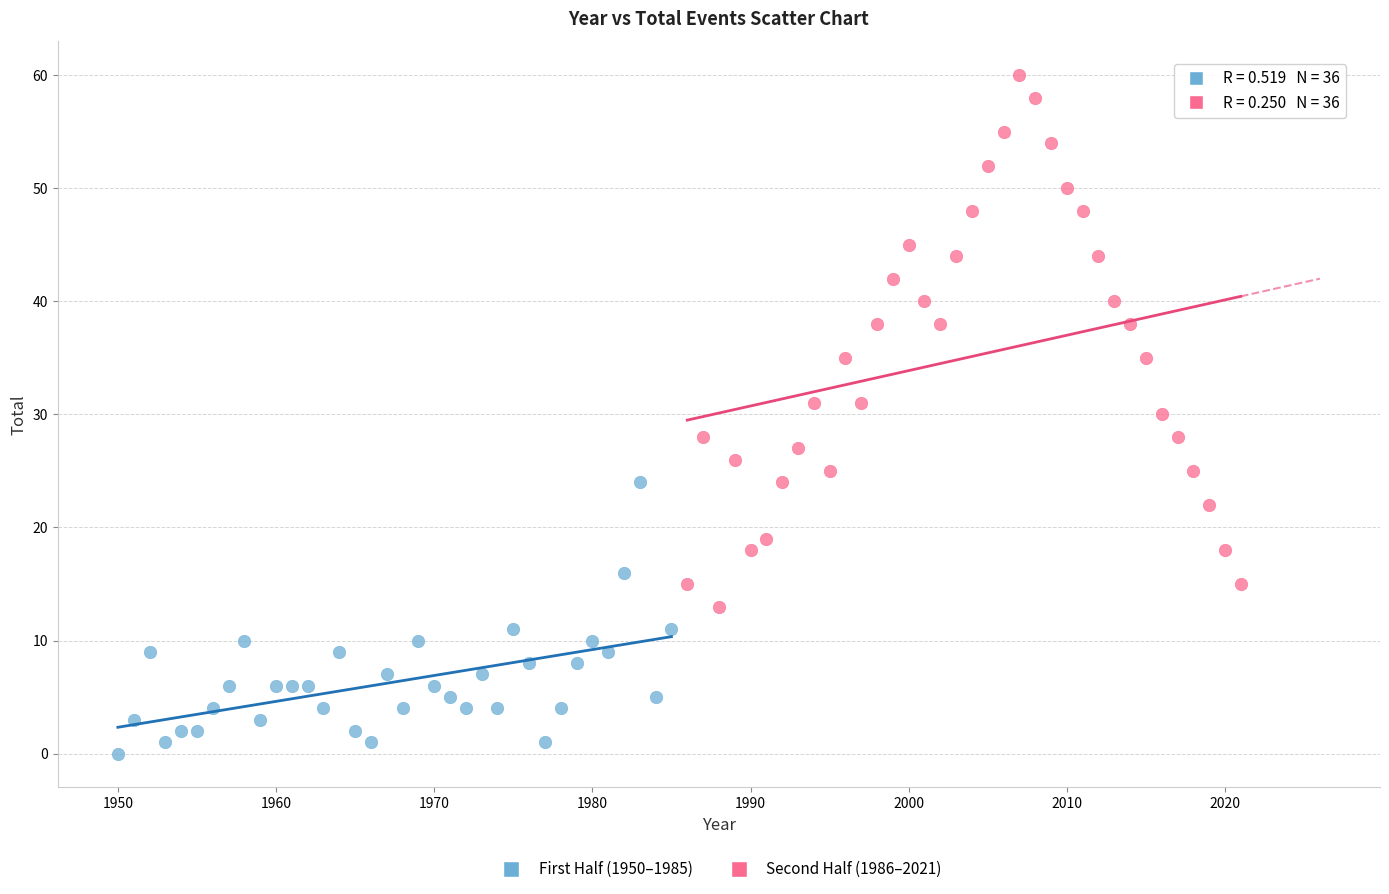

Which series has the widest spread of Y values?

Second Half (1986–2021)